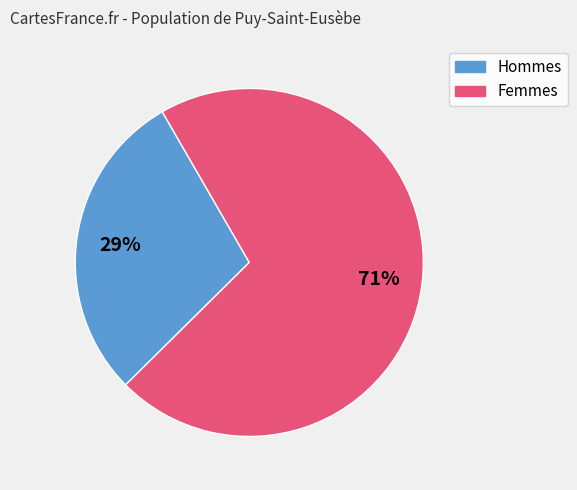

To the nearest percent, what is the average slice percentage?

50%